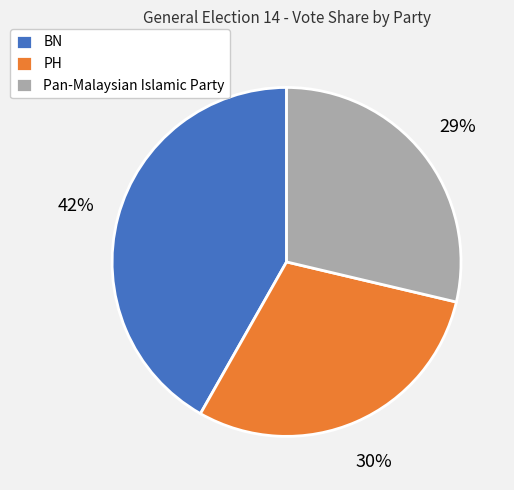

Does BN represent more than half of the total?

No